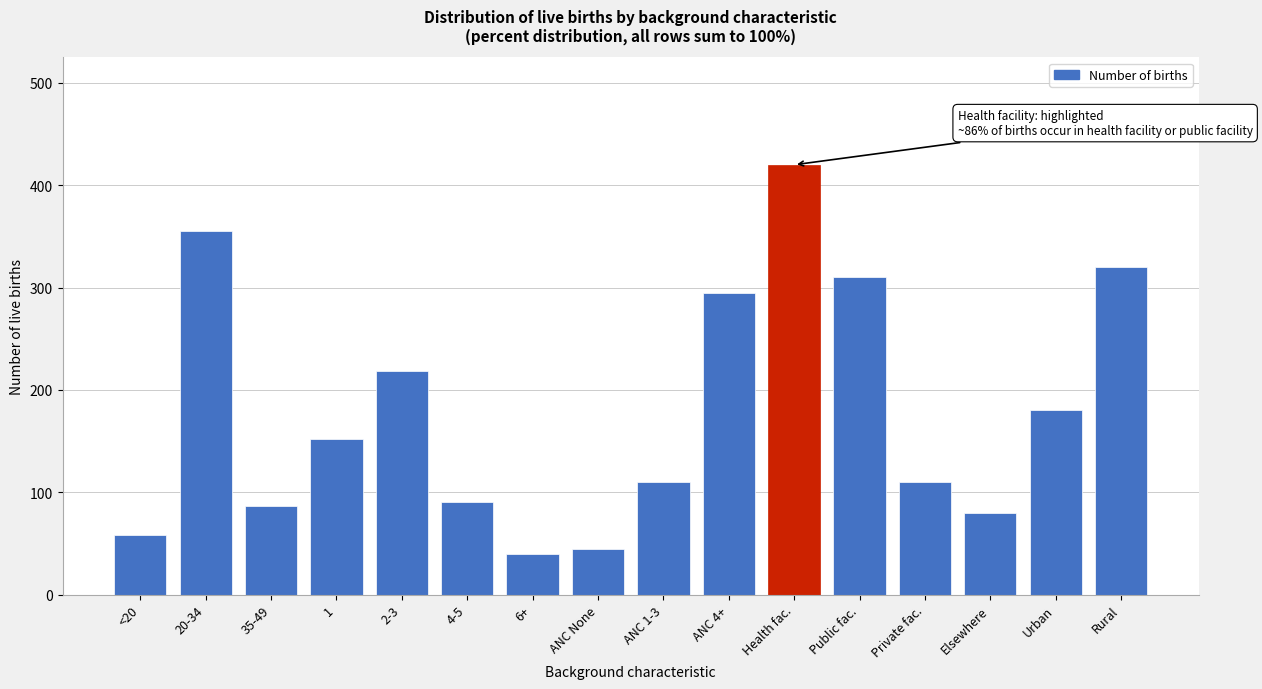

Reading left to right, extract all data points from this chart.

58	355	87	152	218	90	40	45	110	295	420	310	110	80	180	320